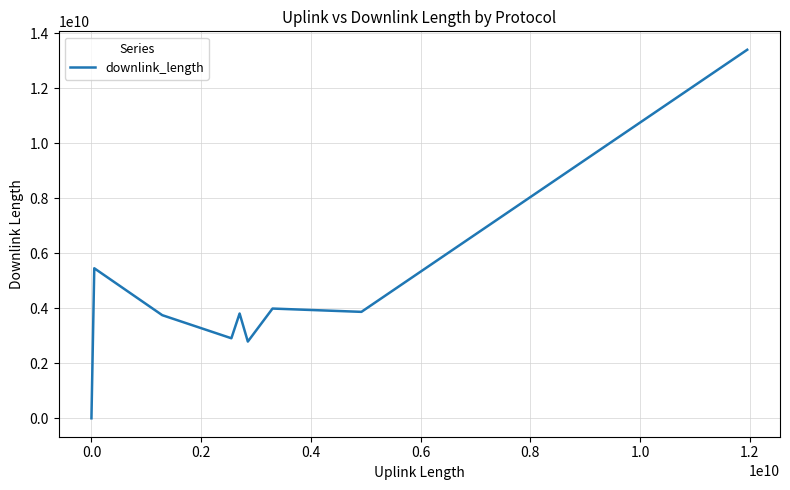

What is the greatest value displayed?

13401399452